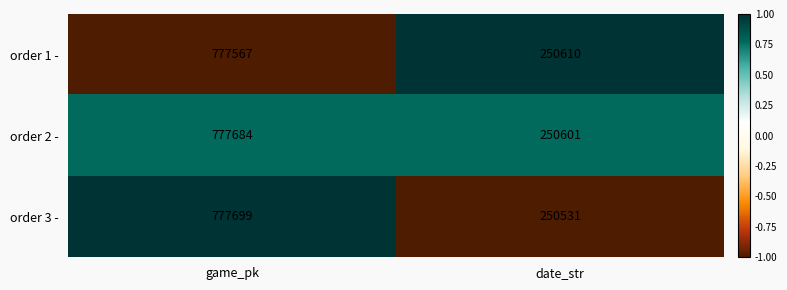

What is the sum of all order 3 - values?

1028230